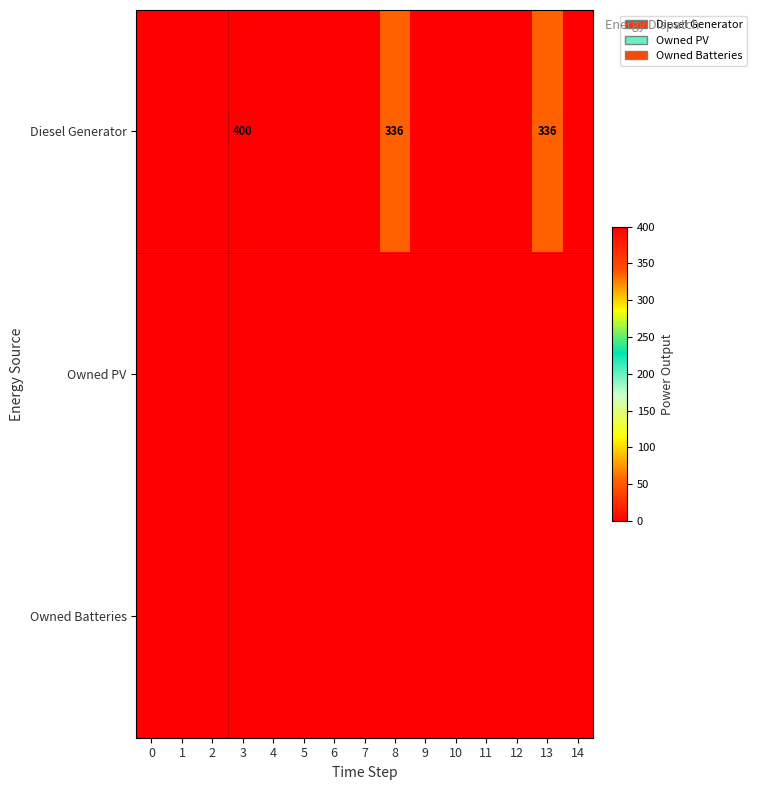

The value of Owned Batteries at 14 is 0. True or false?

True